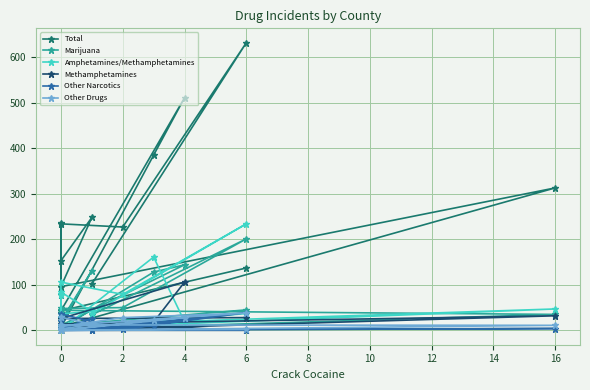

What is the difference between the maximum and minimum values in the Amphetamines/Methamphetamines series?

234